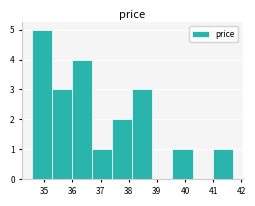

Over which range of the x-axis is the bar tallest?

34.6 to 35.3